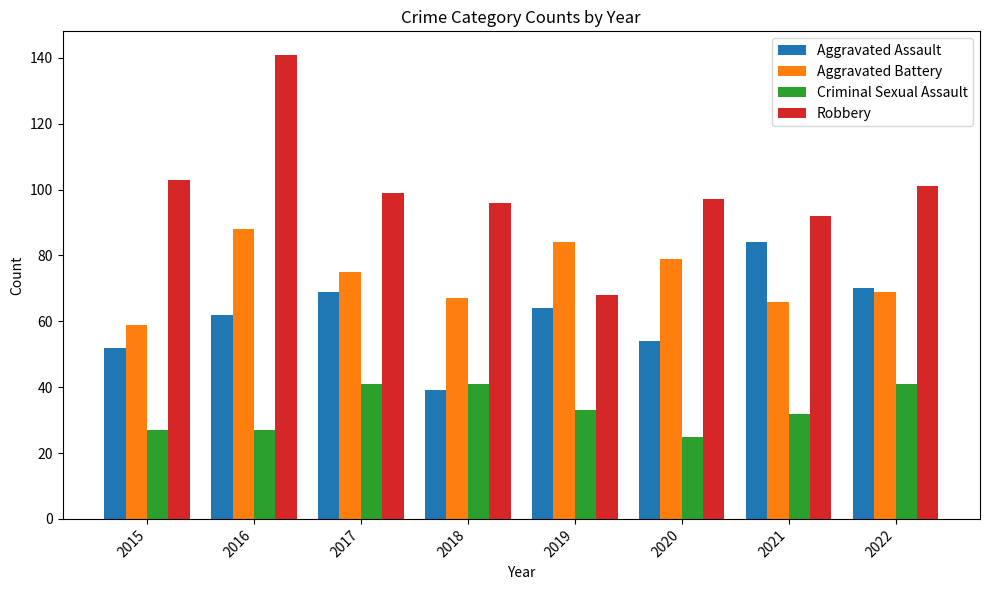

Are the bars horizontal?

No